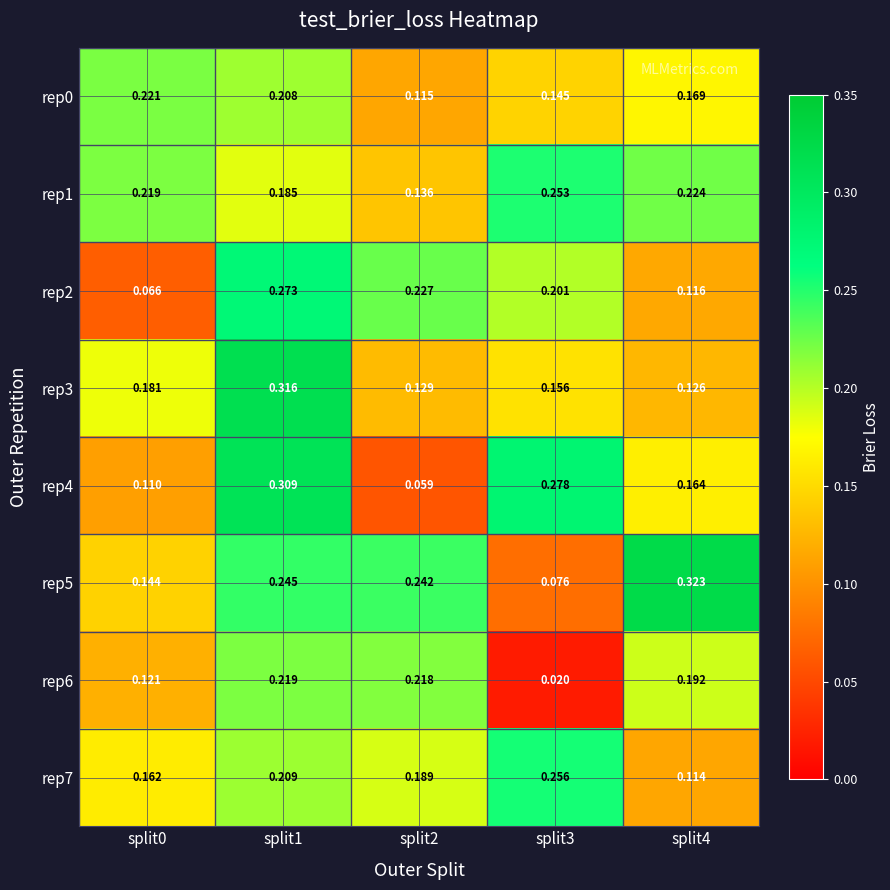

Which category has the highest value across all series?

split4